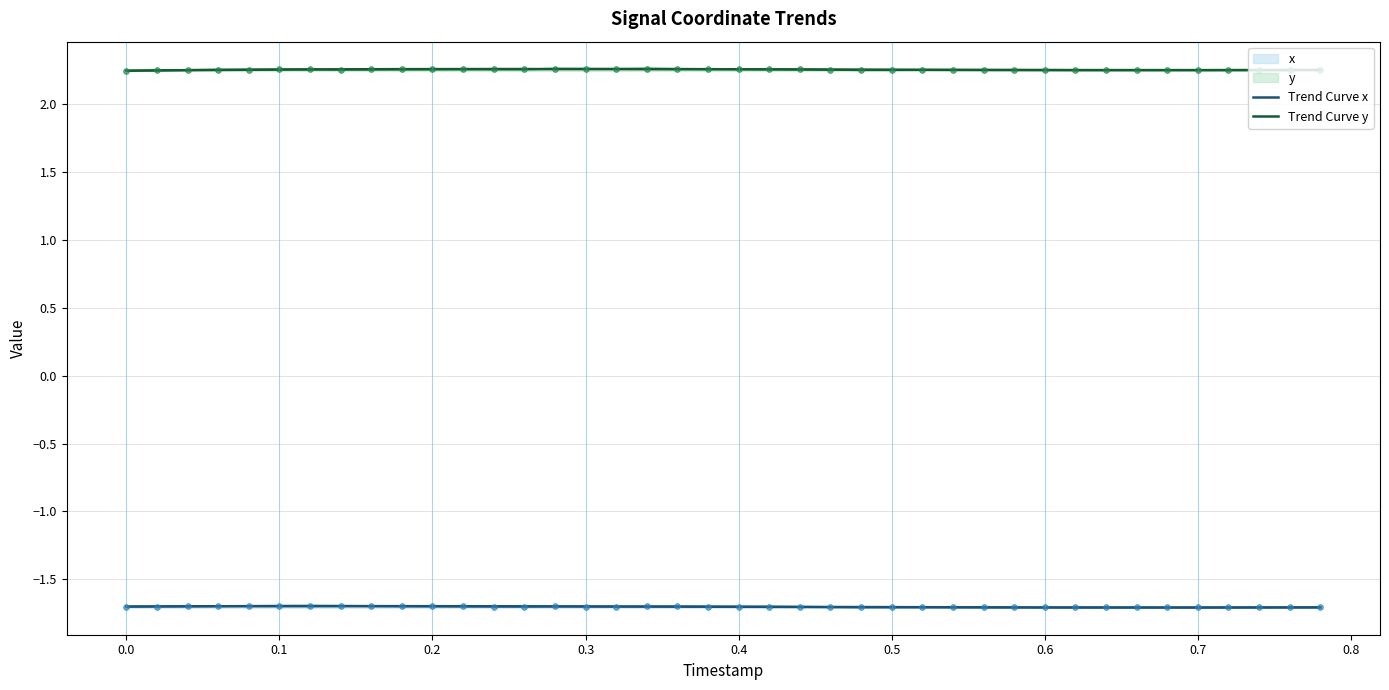

What is the total value across all series at 0.38?

0.6